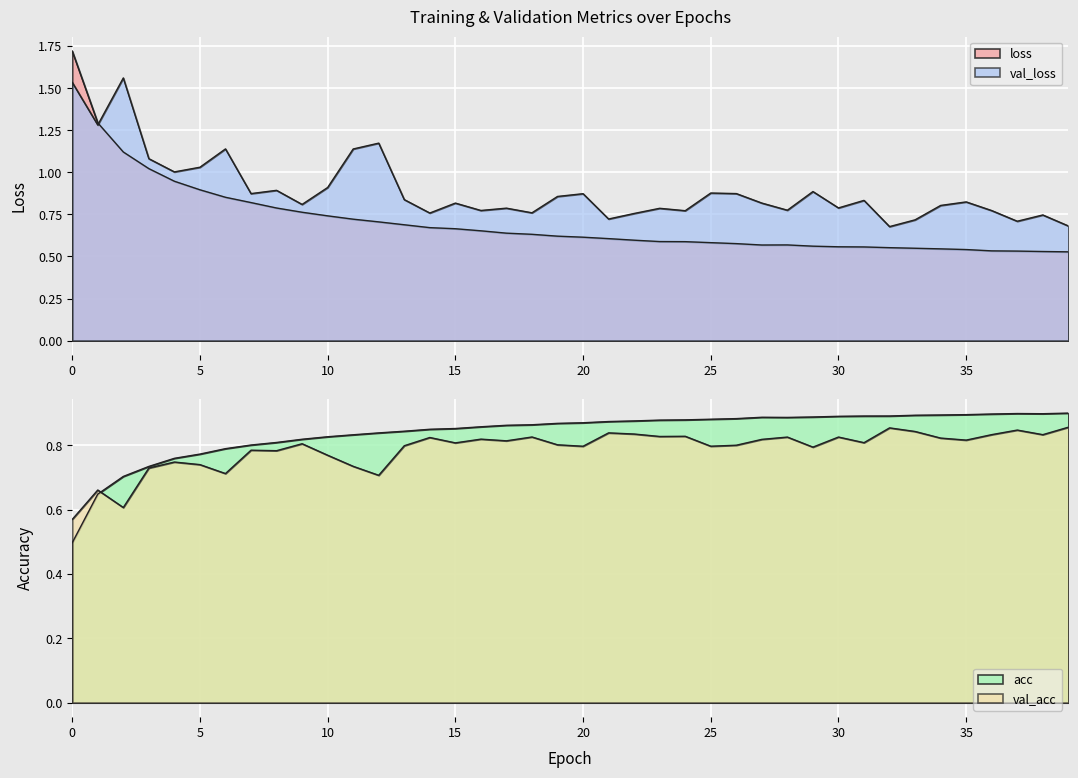

The value of val_loss at 3 is 1.1. True or false?

True